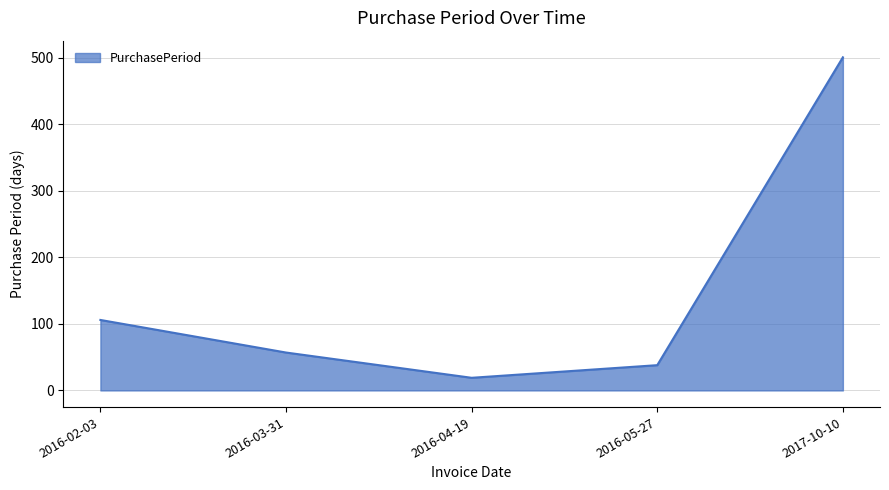

The chart shows a value of 153 at 2017-10-10. True or false?

False